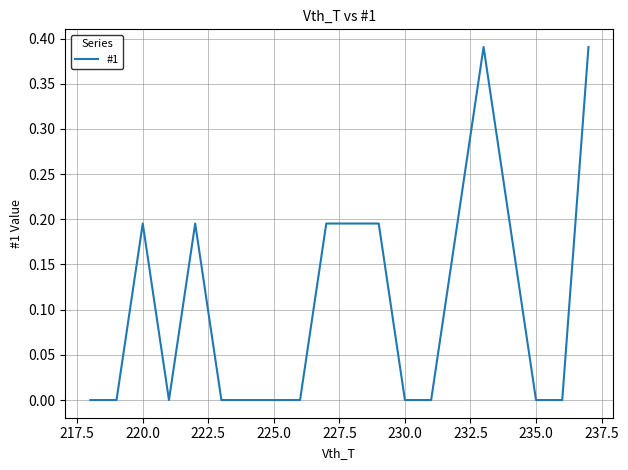

How many lines are shown in the chart?

1